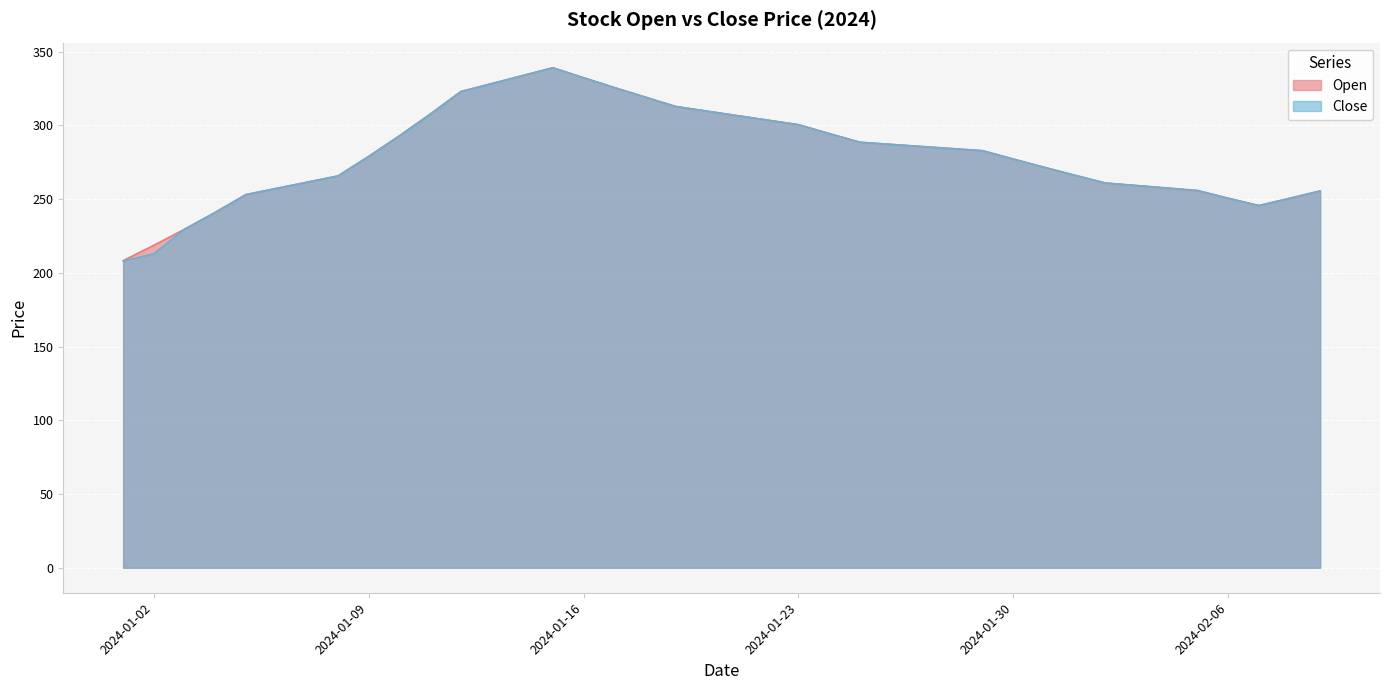

Does the chart display data point markers on the line(s)?

No